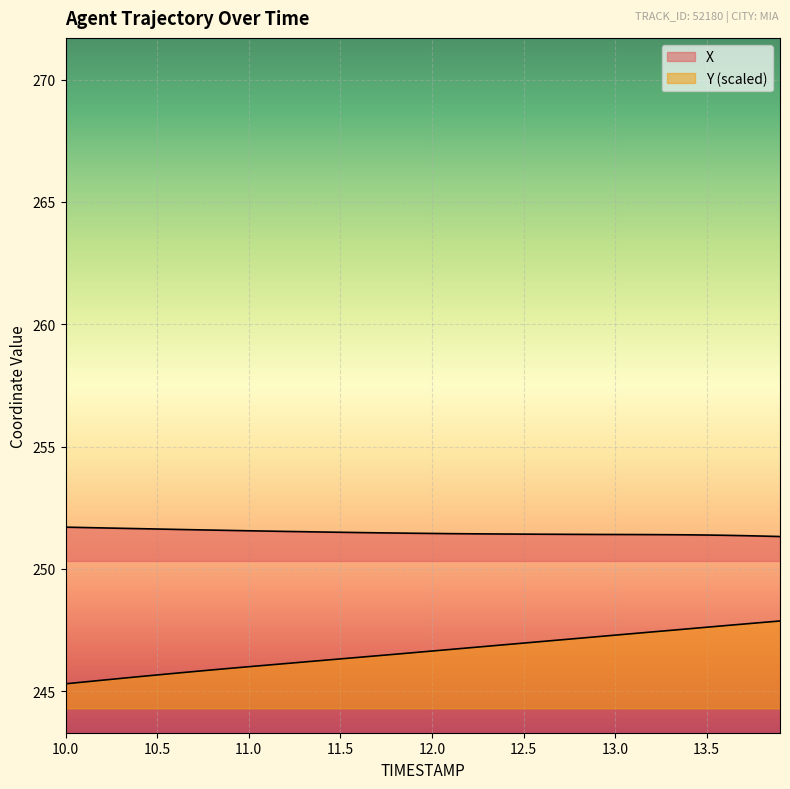

Is it true that X equals 387.0 at 12.6?

False